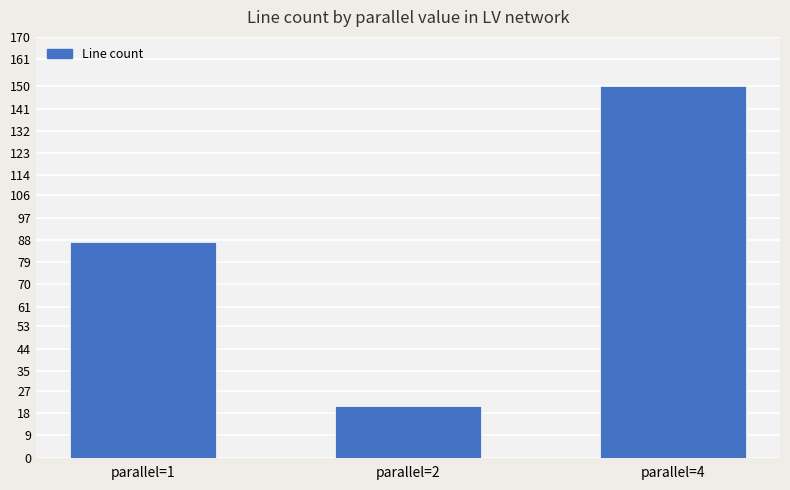

Reading left to right, extract all data points from this chart.

parallel=1=87	parallel=2=21	parallel=4=150